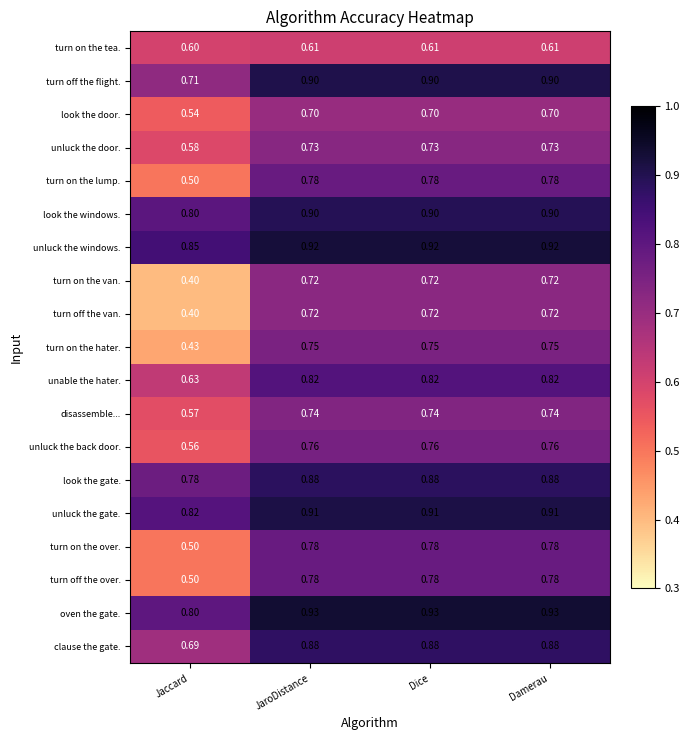

At which label does look the gate. reach its minimum?

Jaccard